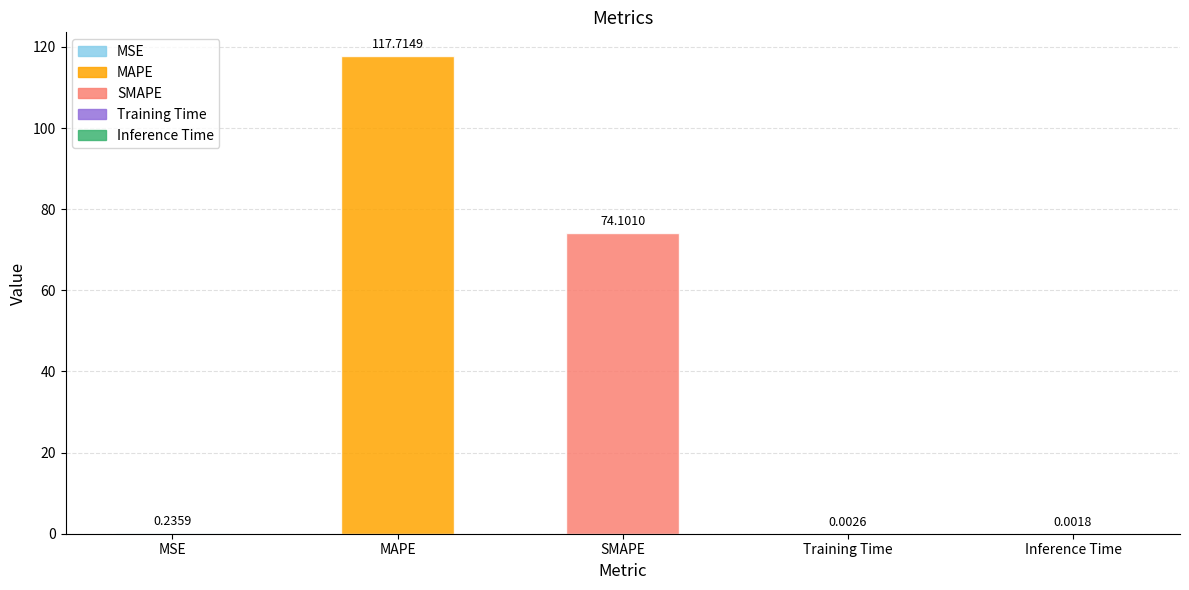

Reading left to right, extract all data points from this chart.

MSE=0.2	MAPE=117.7	SMAPE=74.1	Training Time=0.0	Inference Time=0.0